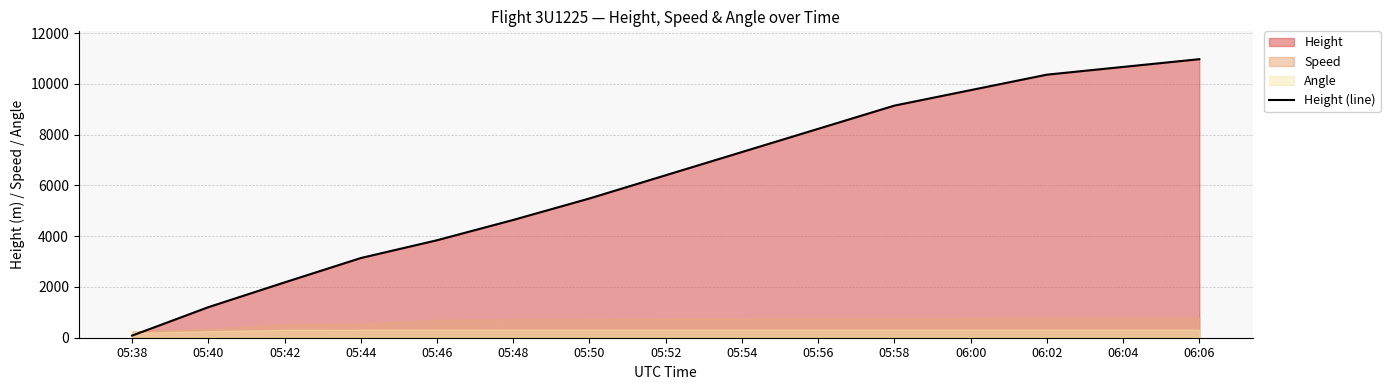

What is the difference between the values at 05:44 and 06:04?

7528.6